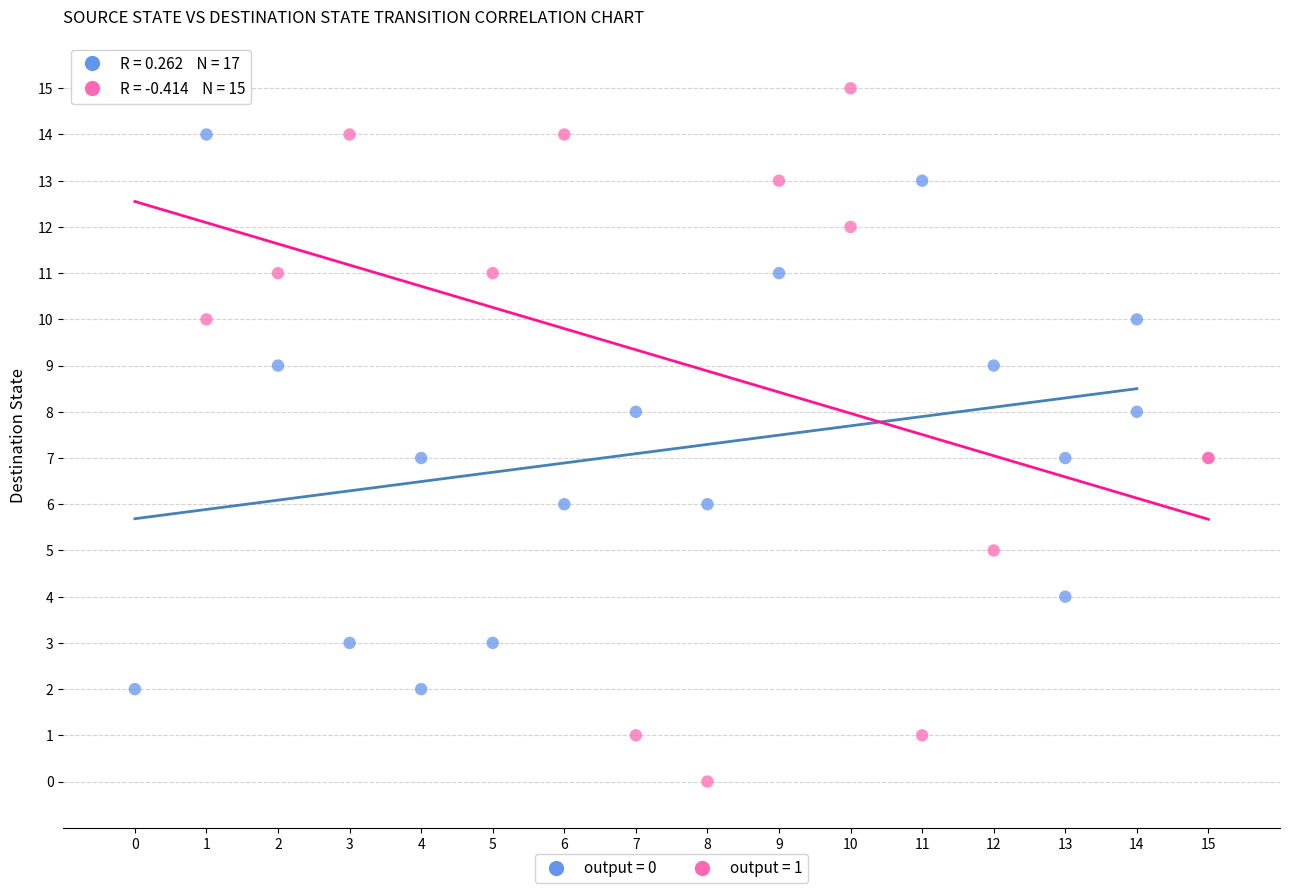

What are all the series names shown in the legend?

output = 0, output = 1